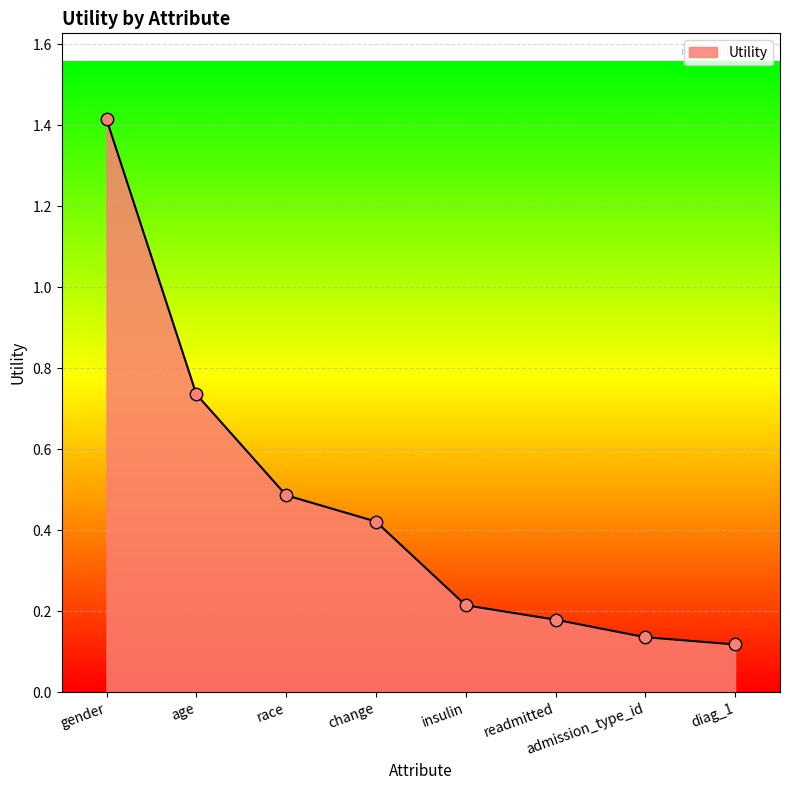

Between change and insulin, which is larger?

change